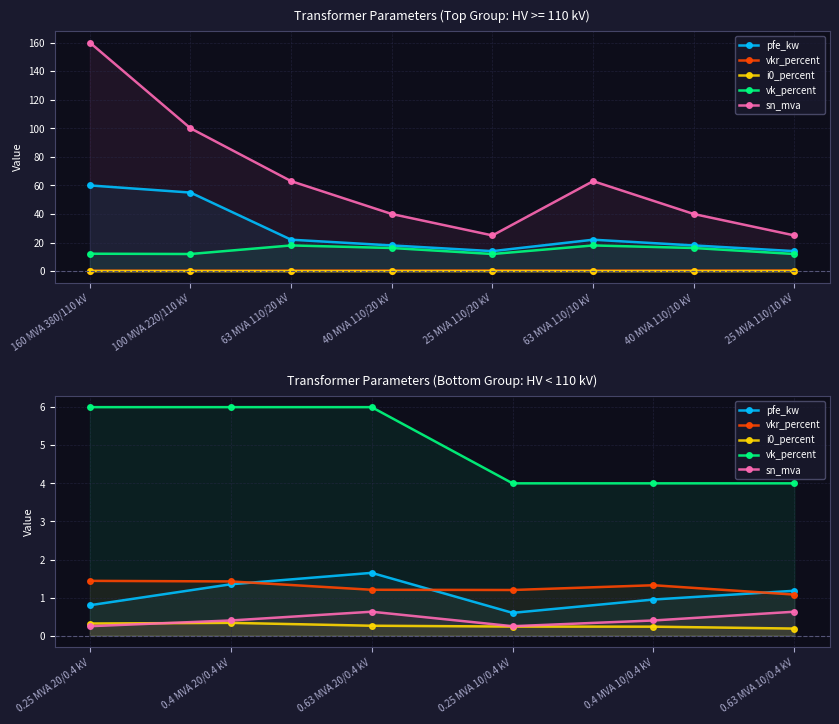

What is the difference between the maximum and minimum values in the sn_mva series?

0.4